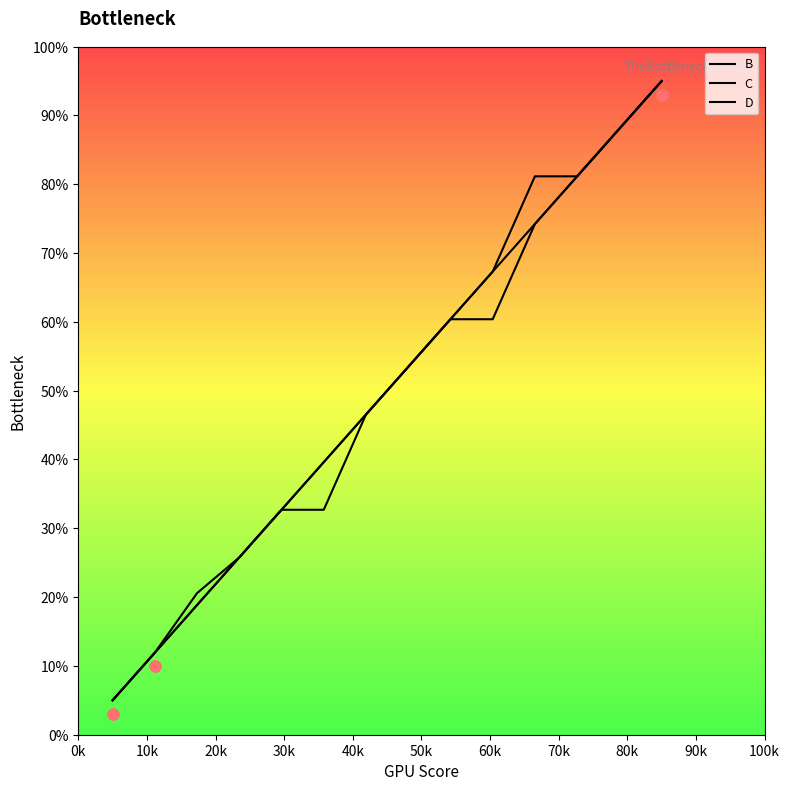

What are all the series names shown in the legend?

B, C, D